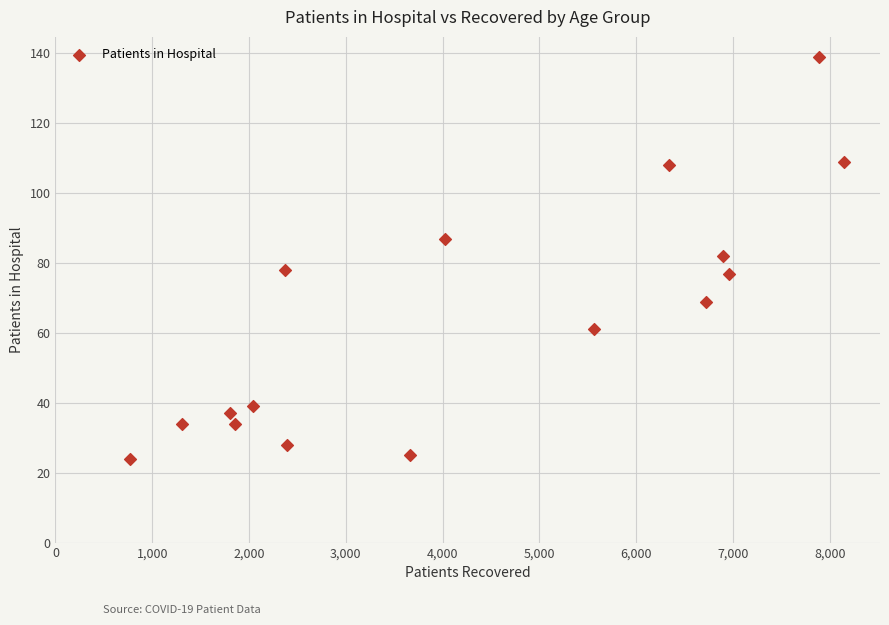

What is the range of Y values (max minus min)?

115